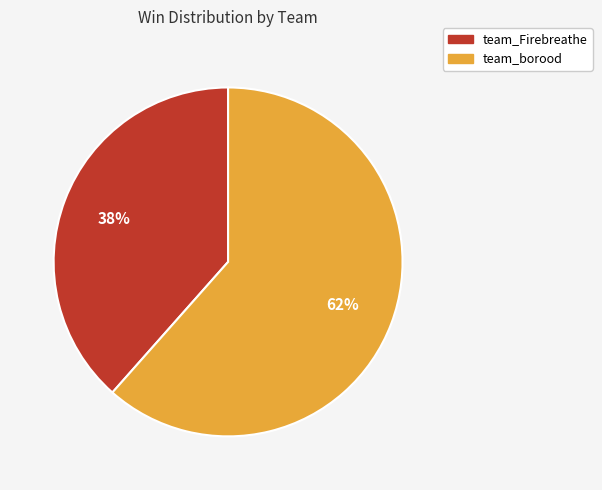

Is there any slice that represents more than half of the pie?

Yes